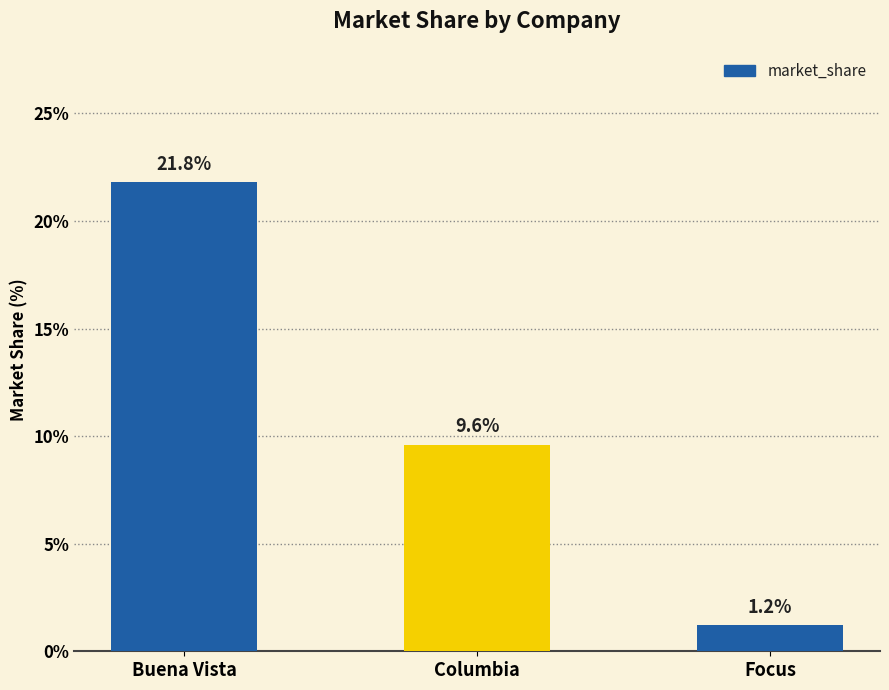

What is the maximum value shown in the chart?

21.8